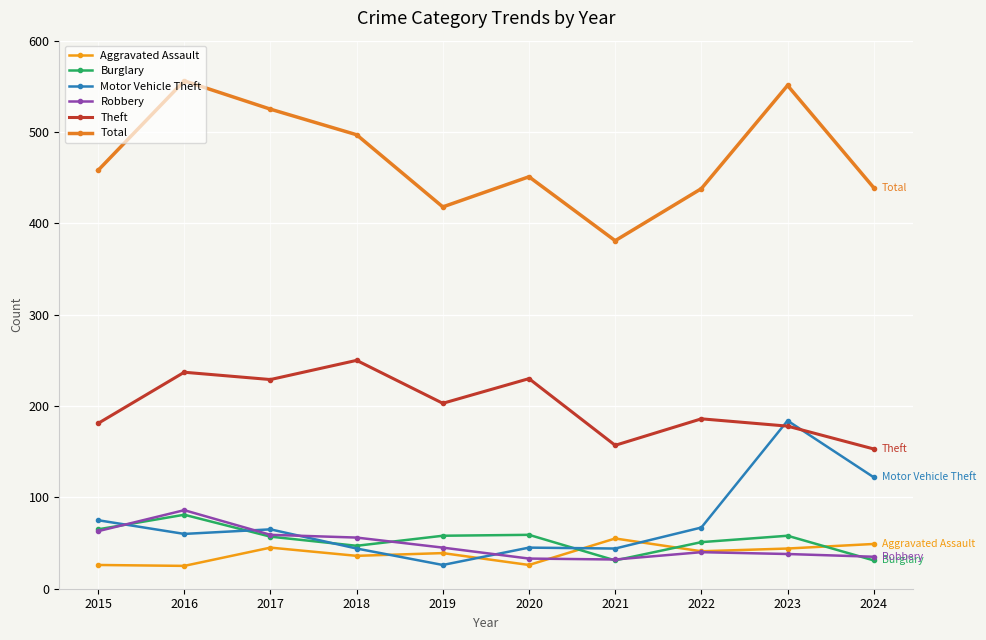

The value of Burglary at 2024 is 53. True or false?

False